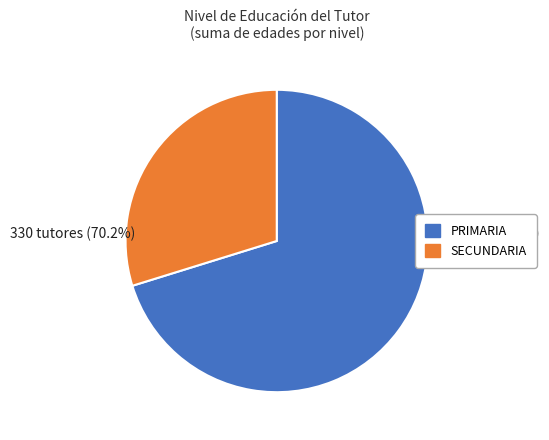

To the nearest percent, what is the average slice percentage?

50%